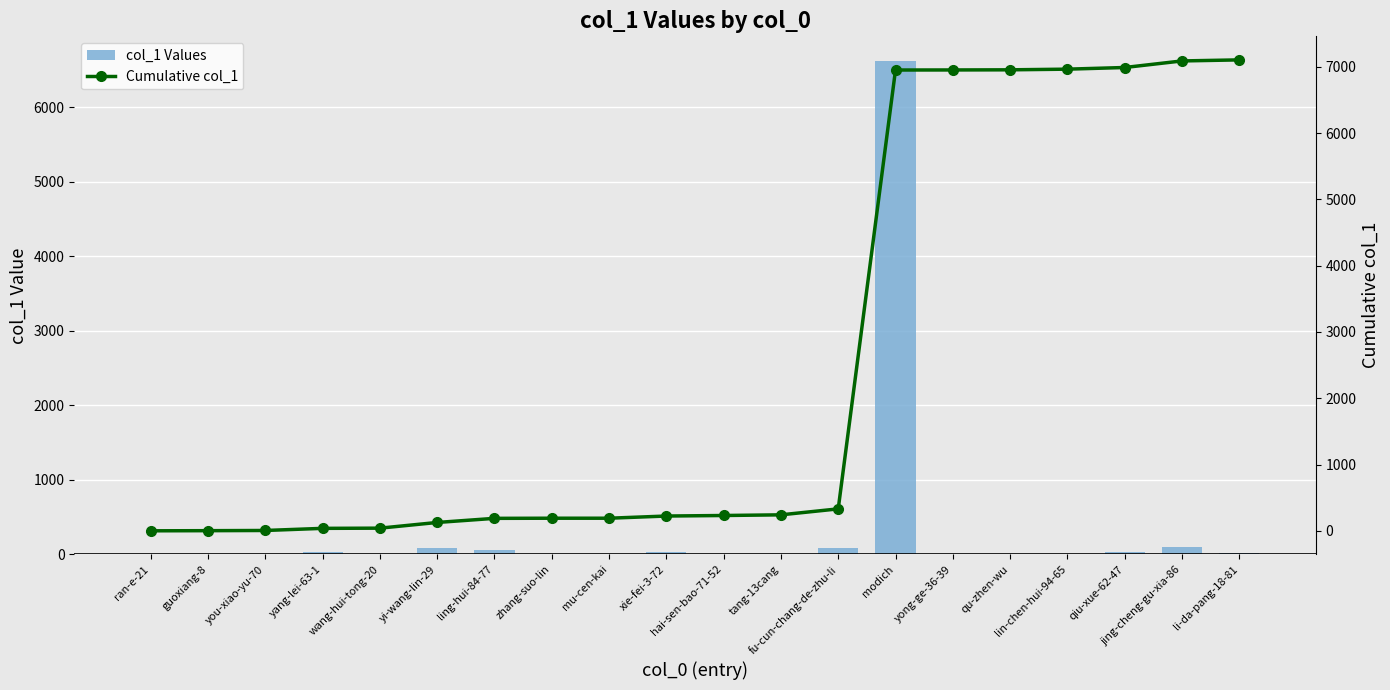

What value does the col_1 Values series have at you-xiao-yu-70?

3